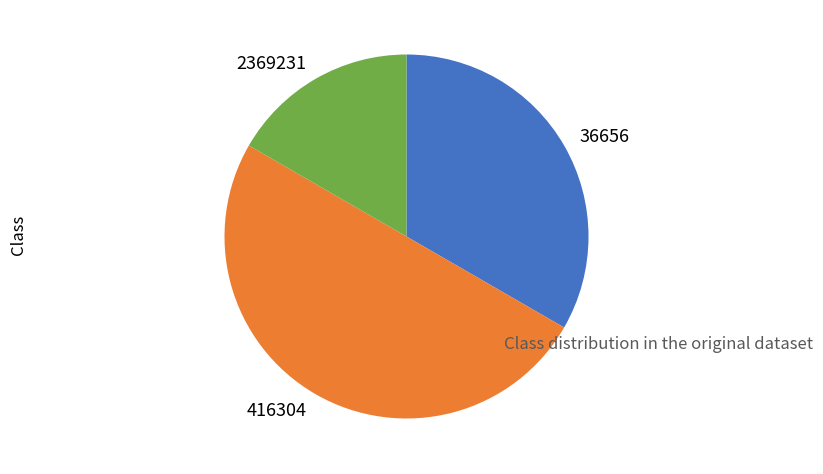

Is 2369231 the majority of the pie?

No